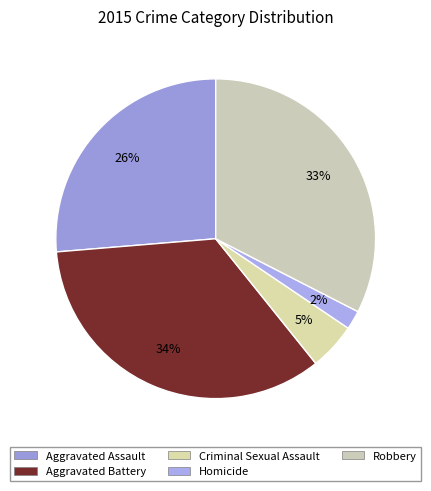

To the nearest percent, what portion does Homicide represent?

2%